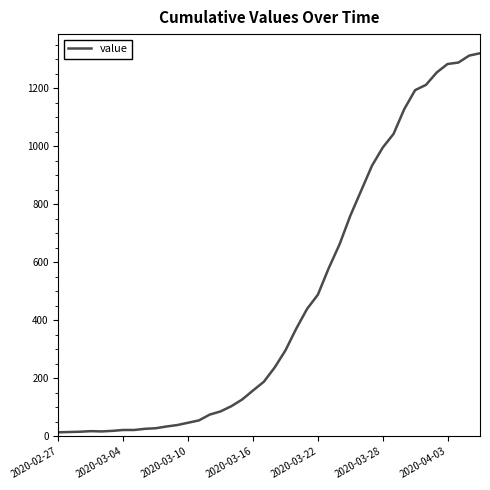

Is this an area chart (filled region under the line)?

No